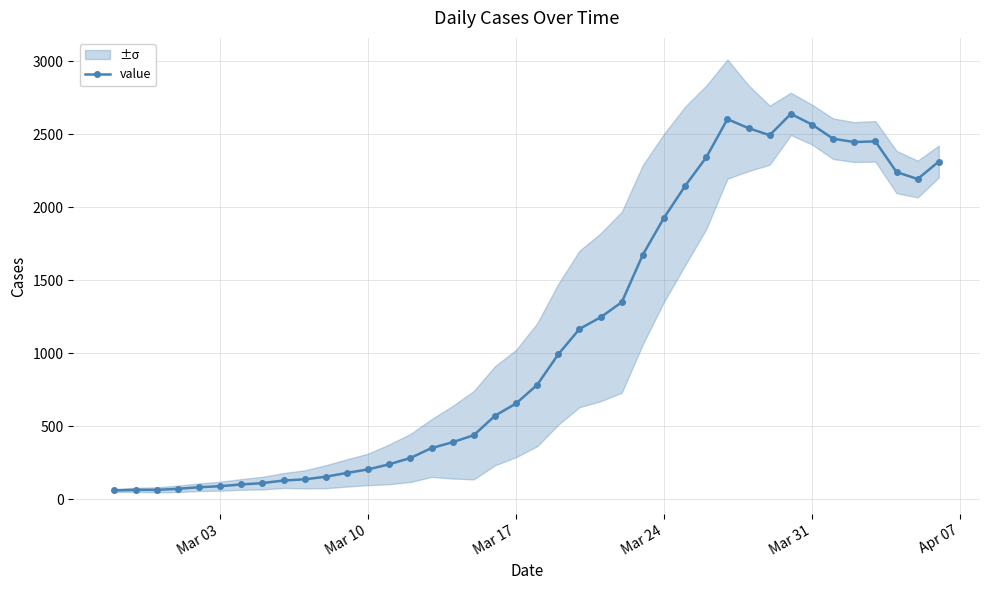

Is this an area chart (filled region under the line)?

No